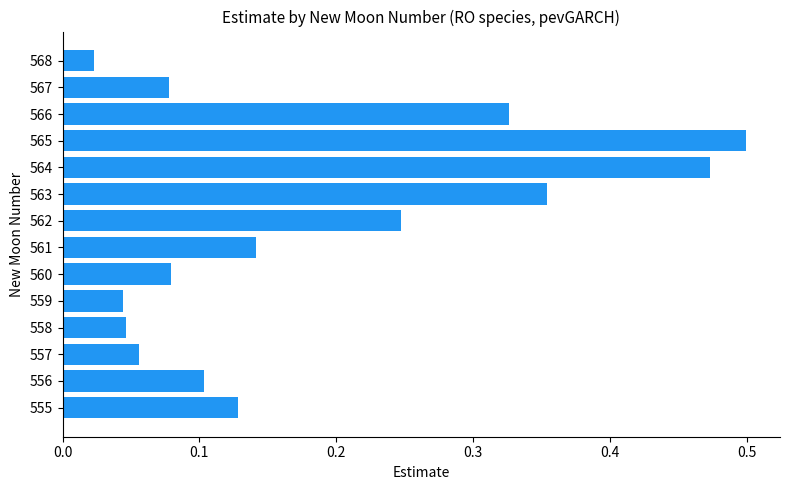

At which label is the value closest to 0?

568